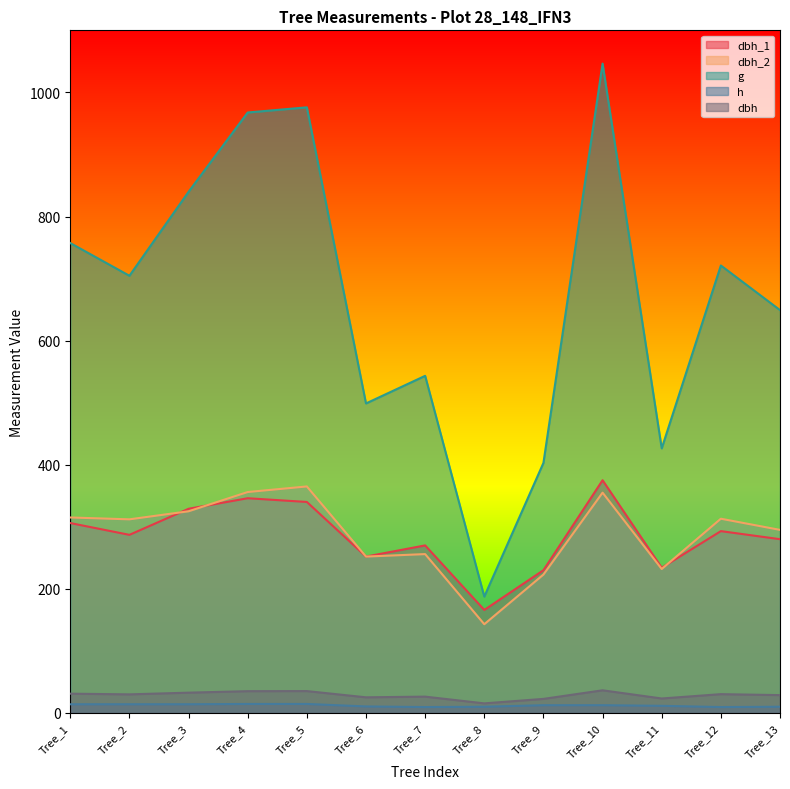

What is the average value of the dbh_1 series?

285.2